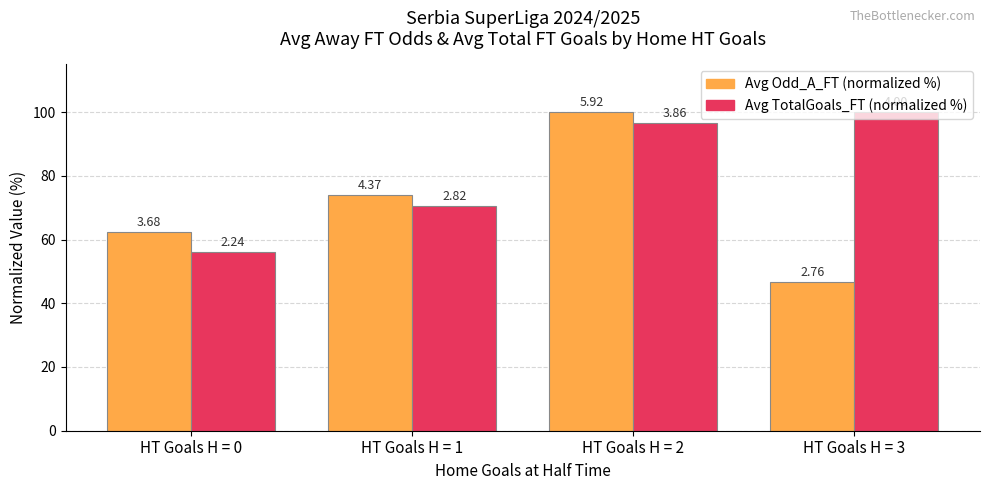

Reading left to right, list all the values displayed in this chart.

Avg Odd_A_FT (normalized %): HT Goals H = 0=62.3	HT Goals H = 1=73.9	HT Goals H = 2=100.0	HT Goals H = 3=46.7
Avg TotalGoals_FT (normalized %): HT Goals H = 0=56.0	HT Goals H = 1=70.5	HT Goals H = 2=96.4	HT Goals H = 3=100.0